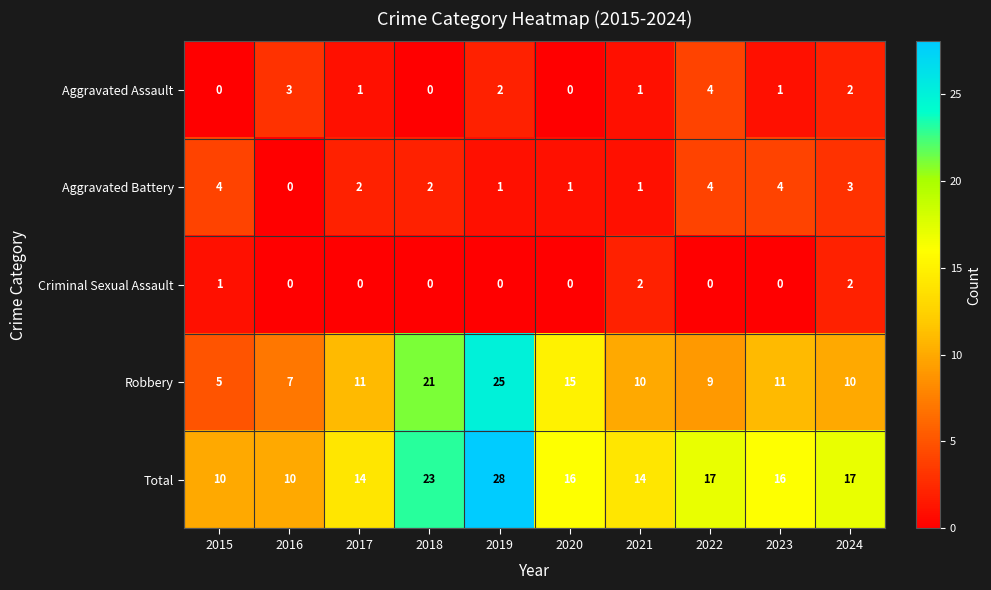

Which series changed the most between 2018 and 2020?

Total